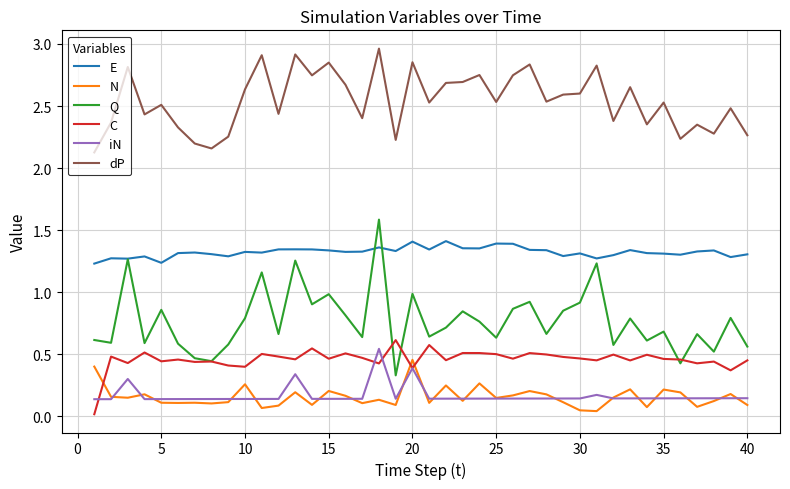

What are all the series names shown in the legend?

E, N, Q, C, iN, dP